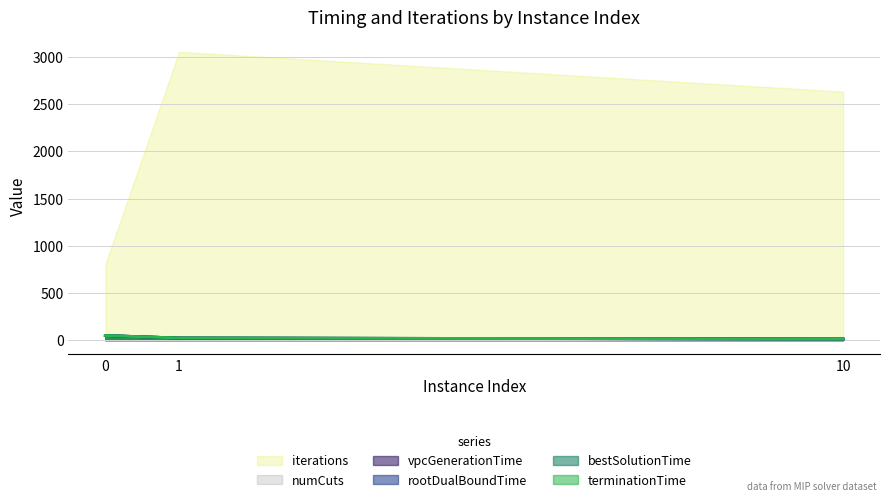

At which label is terminationTime closest to 29?

1